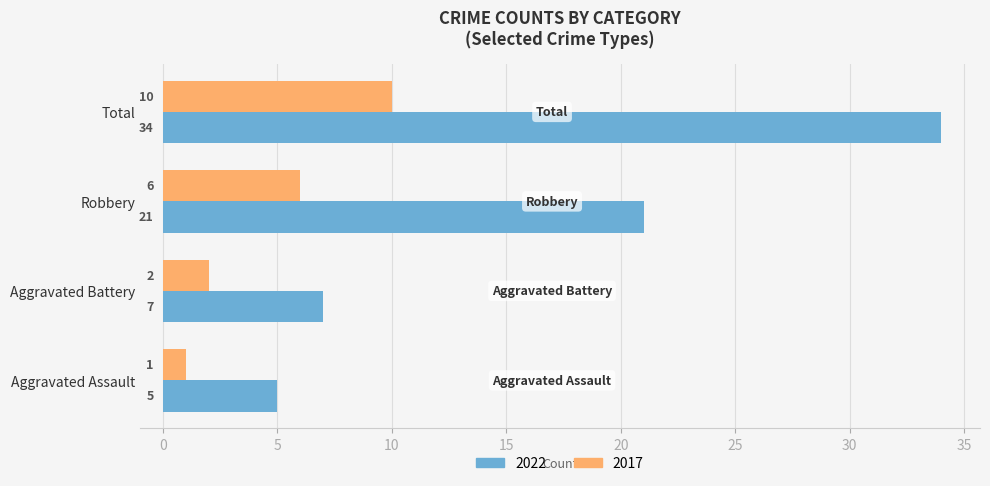

What is the sum of all 2017 values?

19